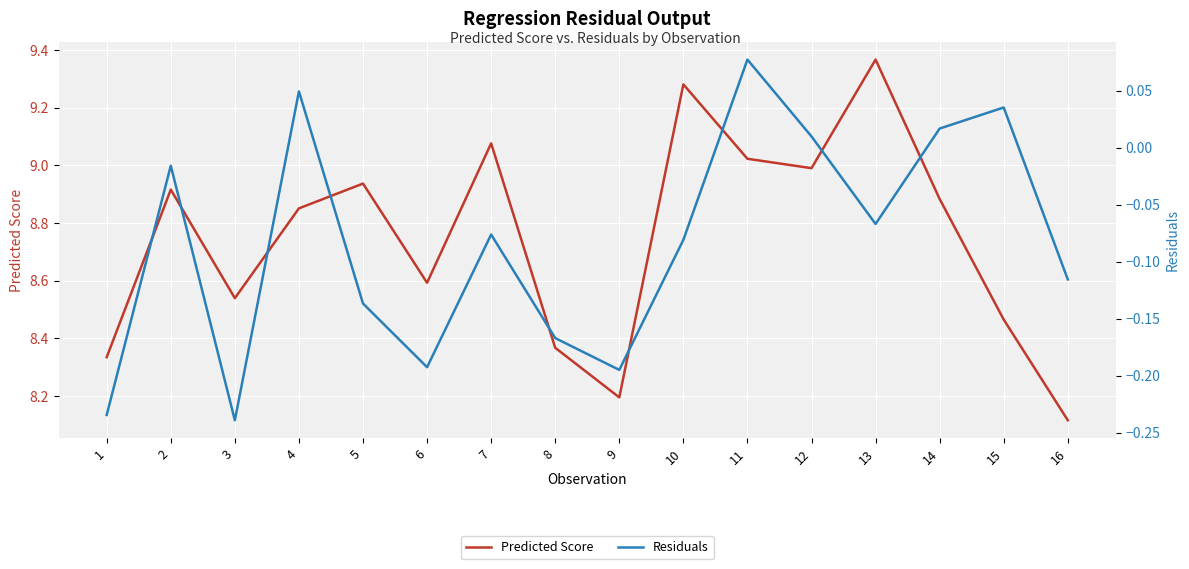

At which label does Residuals first exceed 0?

4